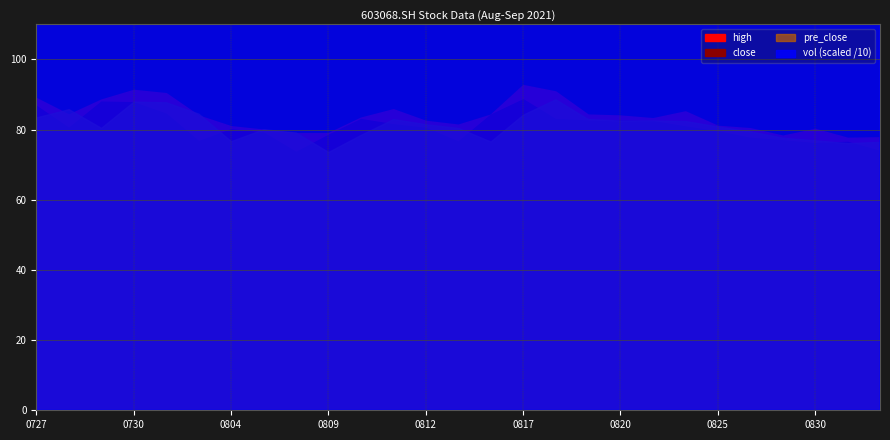

The value of vol at 20210728 is 28310.4. True or false?

True